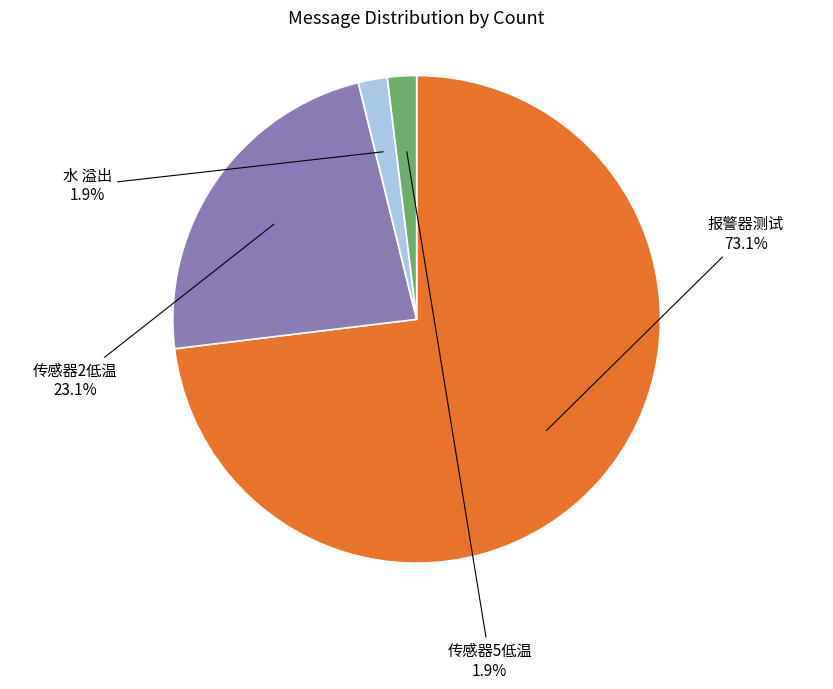

Which slice represents more than half of the pie?

报警器测试